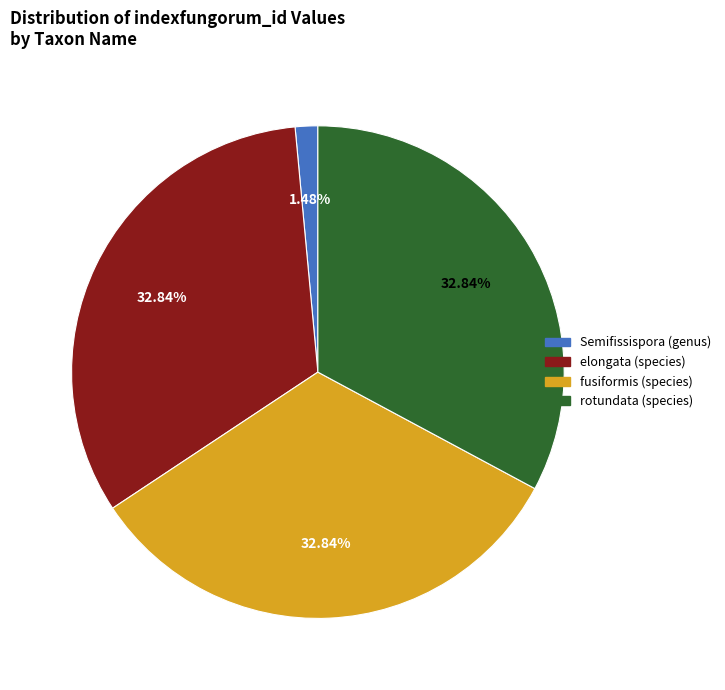

How many segments does this pie chart have?

4